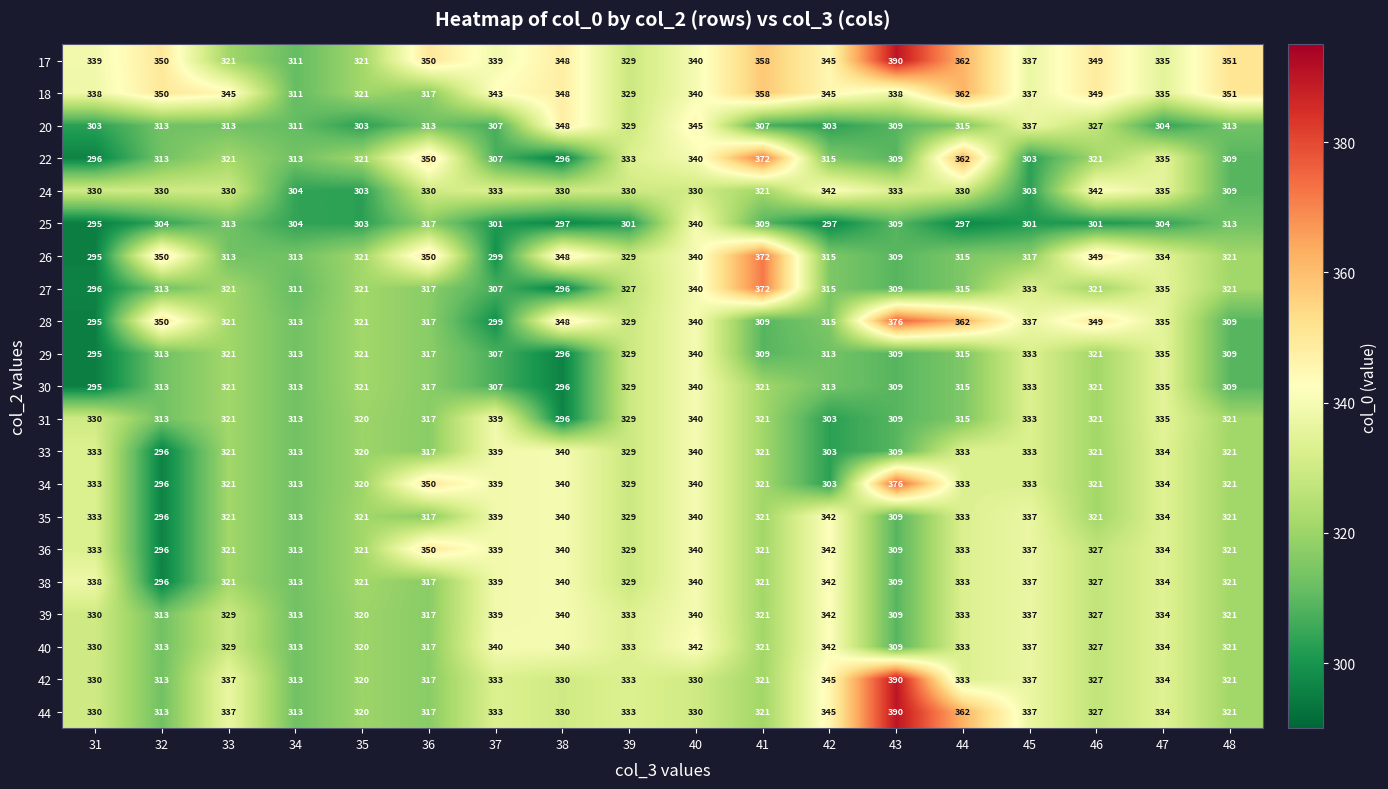

What is the total value across all series at 37?

6828